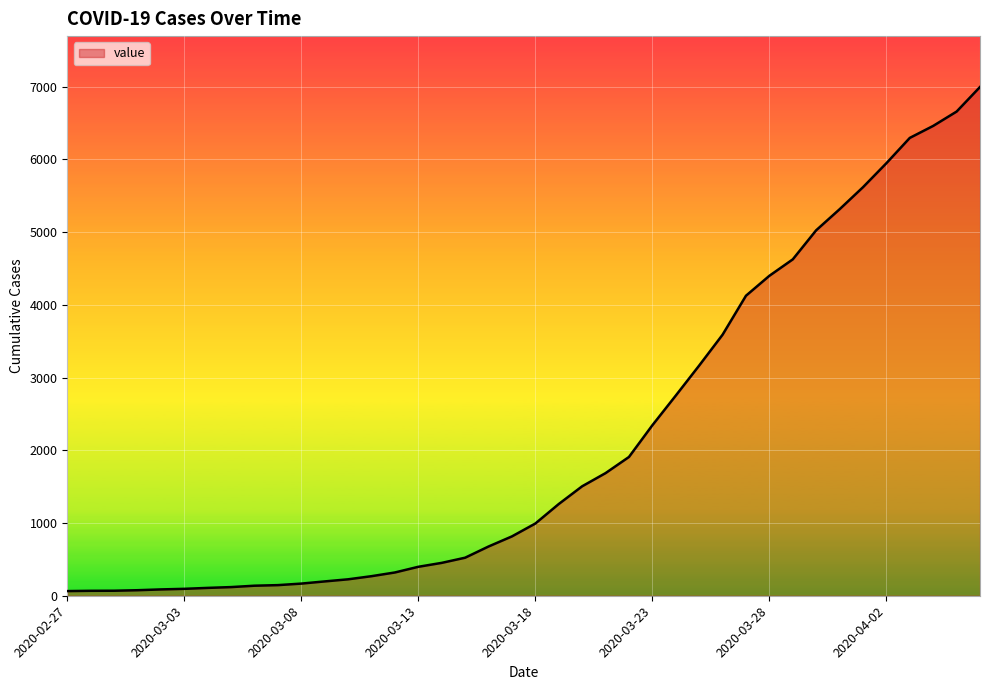

What is the maximum value shown in the chart?

6995